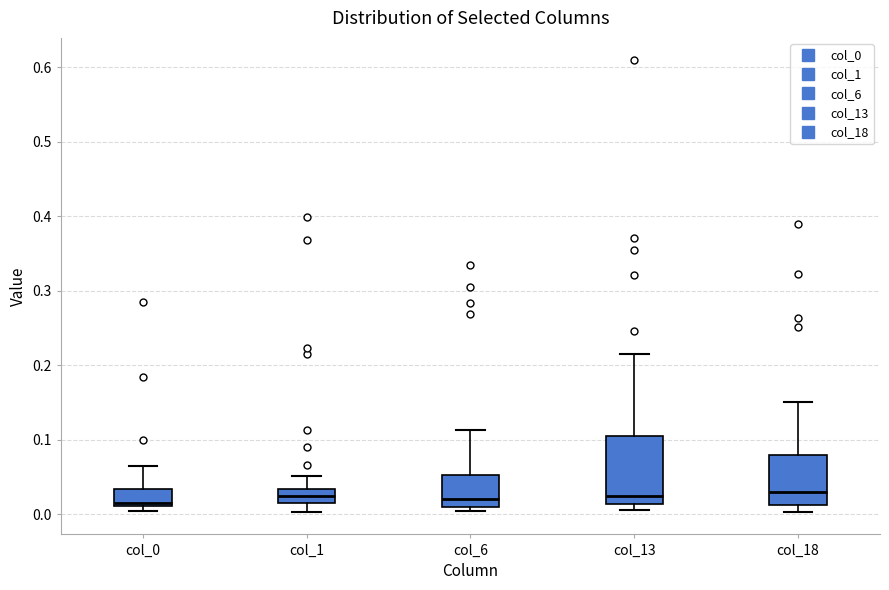

Reading left to right, read every box against the y-axis: the position of its median line, the range the box covers, and the ends of its whiskers. The values are not printed on the chart, so give them approximately, as read against the axis.

col_0: median 0.01 (just above the box's lower edge), box 0.01 to 0.03, whiskers 0.00 to 0.06
col_1: median 0.02, box 0.01 to 0.03, whiskers 0.00 to 0.05
col_6: median 0.02, box 0.01 to 0.05, whiskers 0.00 to 0.11
col_13: median 0.02, box 0.01 to 0.10, whiskers 0.01 (just below the box's lower edge) to 0.21
col_18: median 0.03, box 0.01 to 0.08, whiskers 0.00 to 0.15